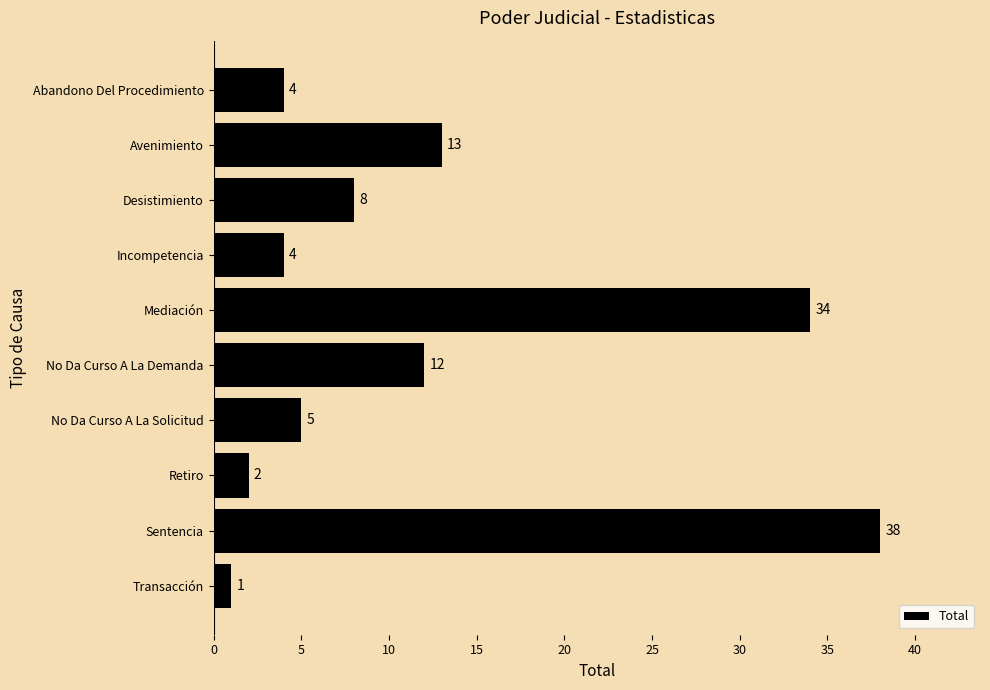

Which category has the highest value across all series?

Sentencia